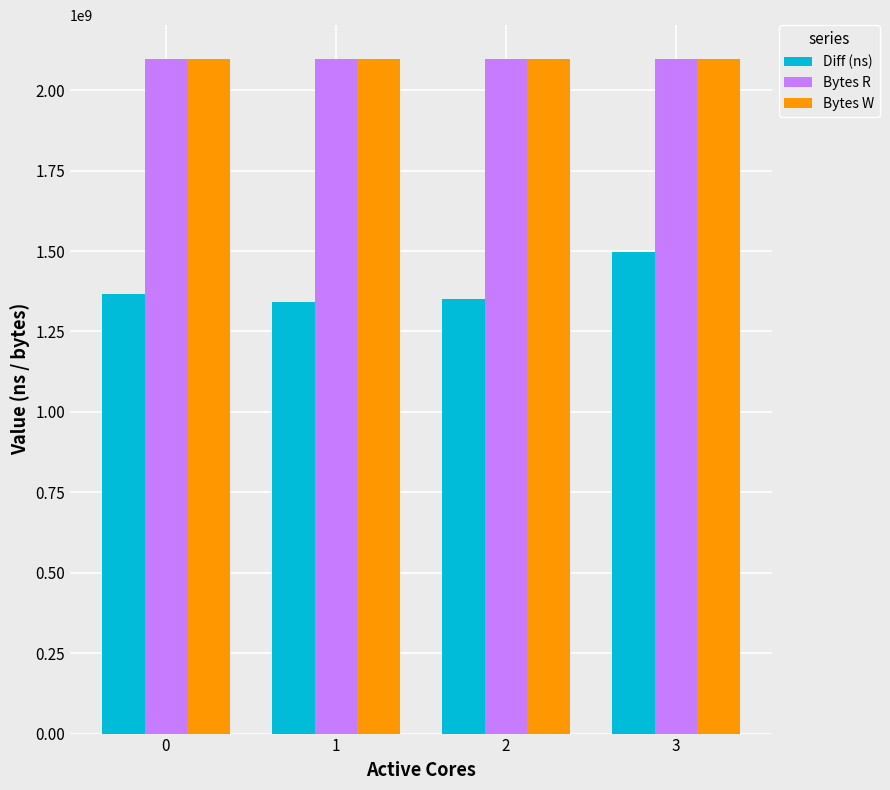

How many groups of bars are there?

4